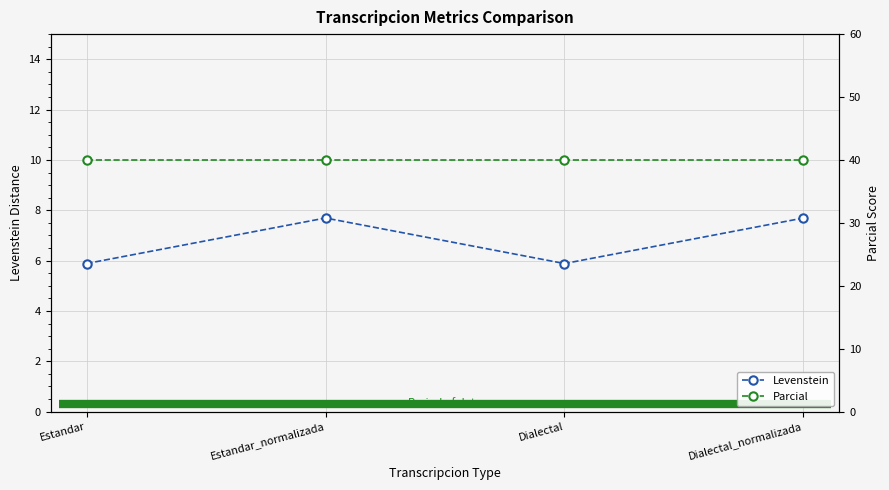

Is it true that Levenstein equals 5.9 at Dialectal?

True